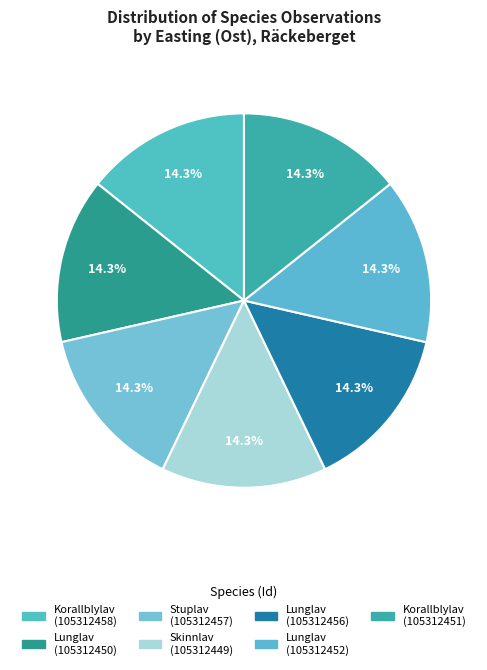

What percentage is the Lunglav (105312452) slice, to the nearest percent?

14%